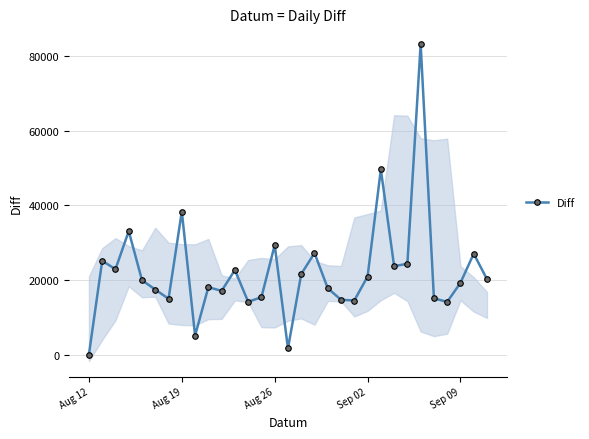

At which category does the chart reach its minimum across all series?

Aug 12